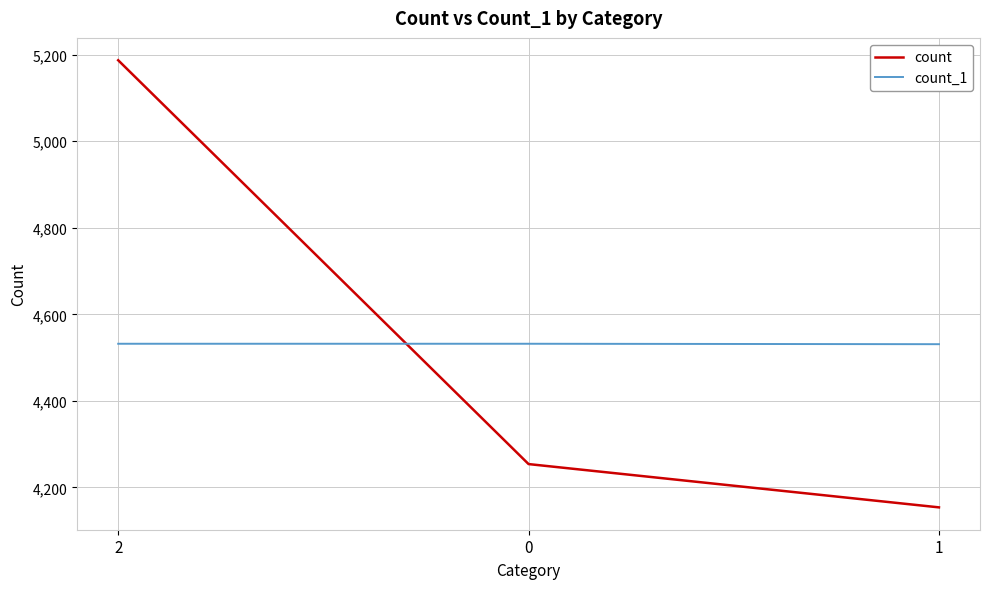

What is the maximum value shown in the chart?

5187